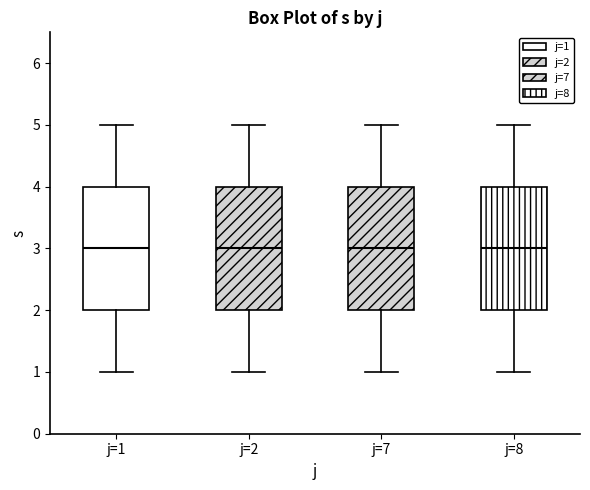

Reading left to right, transcribe this box plot: for each box, give where its median line is, the range the box spans, and where its two whiskers end, as read against the y-axis. The values are not printed on the chart, so give them approximately, as read against the axis.

j=1: median 3, box 2 to 4, whiskers 1 to 5
j=2: median 3, box 2 to 4, whiskers 1 to 5
j=7: median 3, box 2 to 4, whiskers 1 to 5
j=8: median 3, box 2 to 4, whiskers 1 to 5